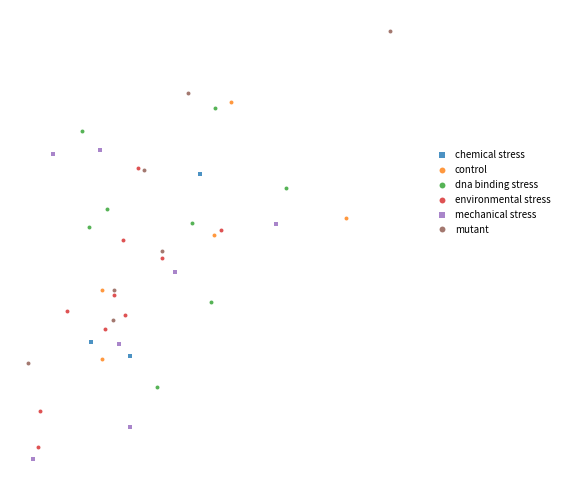

Which series has the widest spread of Y values?

mutant